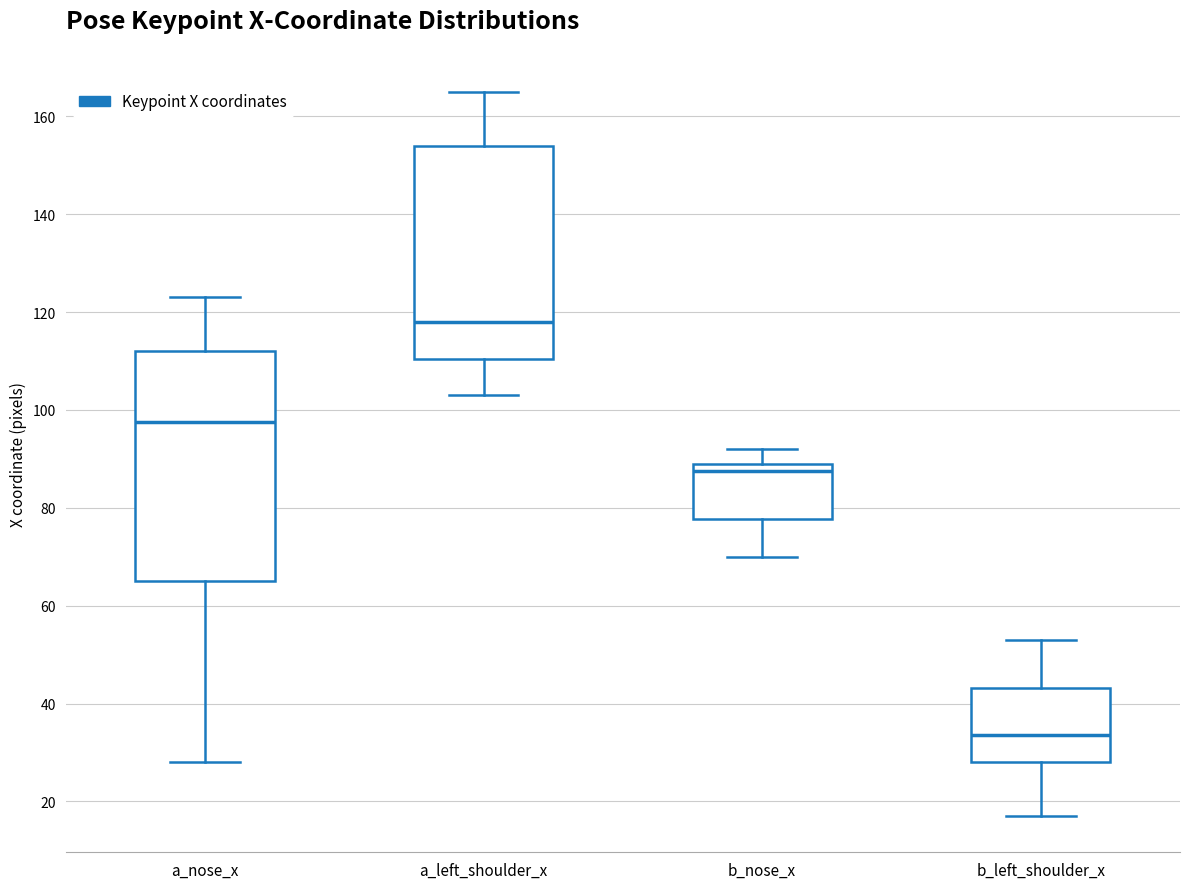

Reading left to right, transcribe this box plot: for each box, give where its median line is, the range the box spans, and where its two whiskers end, as read against the y-axis. The values are not printed on the chart, so give them approximately, as read against the axis.

a_nose_x: median 98, box 66 to 112, whiskers 28 to 124
a_left_shoulder_x: median 118, box 110 to 154, whiskers 104 to 166
b_nose_x: median 88, box 78 to 90, whiskers 70 to 92
b_left_shoulder_x: median 34, box 28 to 44, whiskers 18 to 54